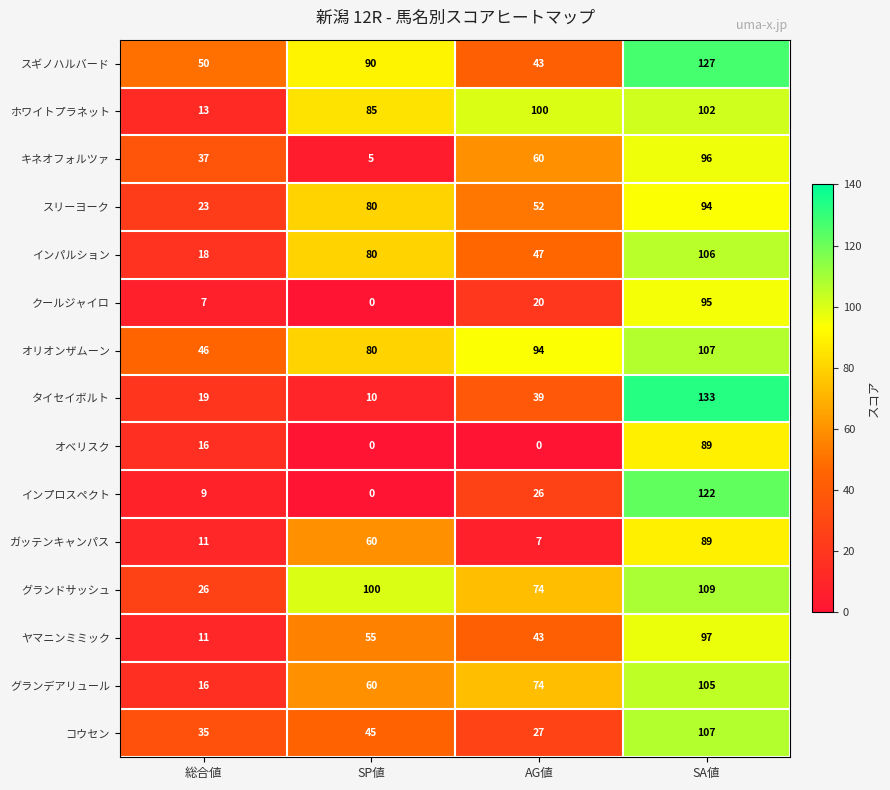

At which label is オベリスク closest to 44?

総合値